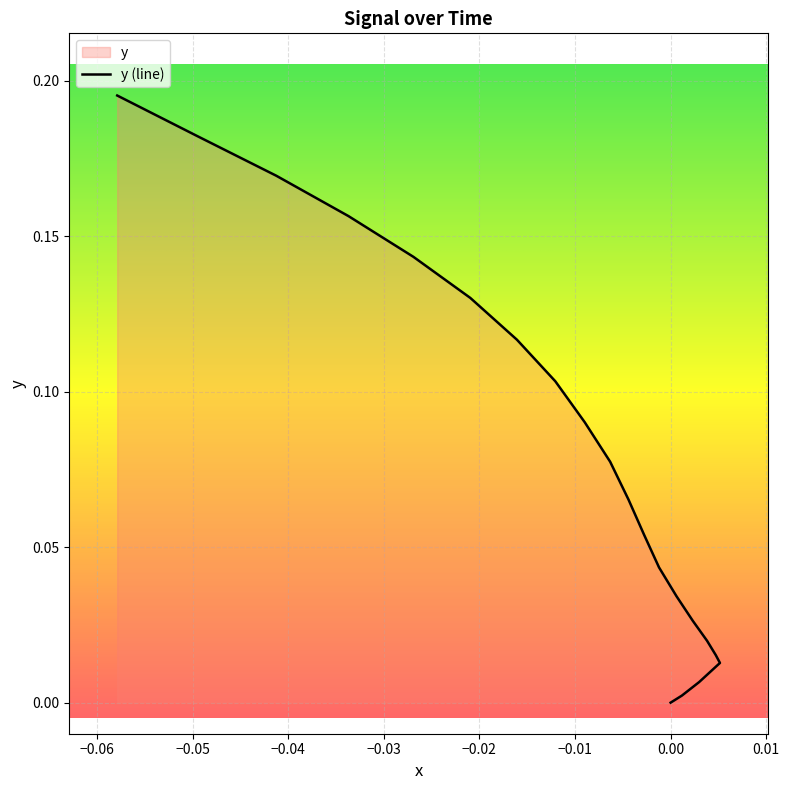

What is the value of the 23rd point from the left?

0.2